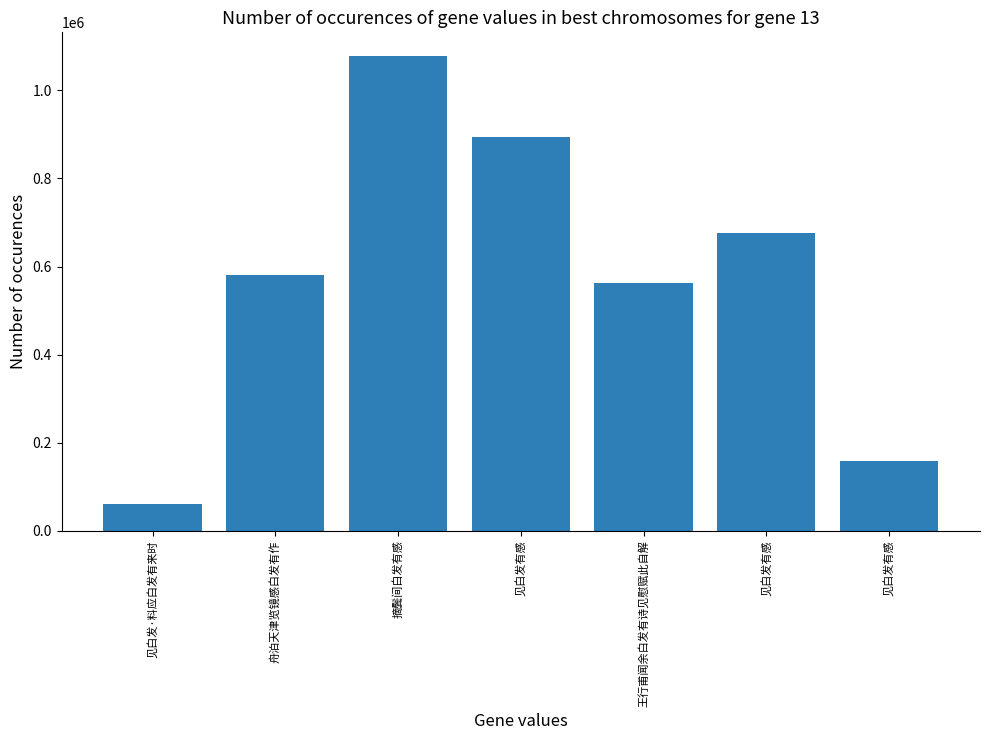

What is the change in value from 见白发有感 to 见白发有感?

-735381